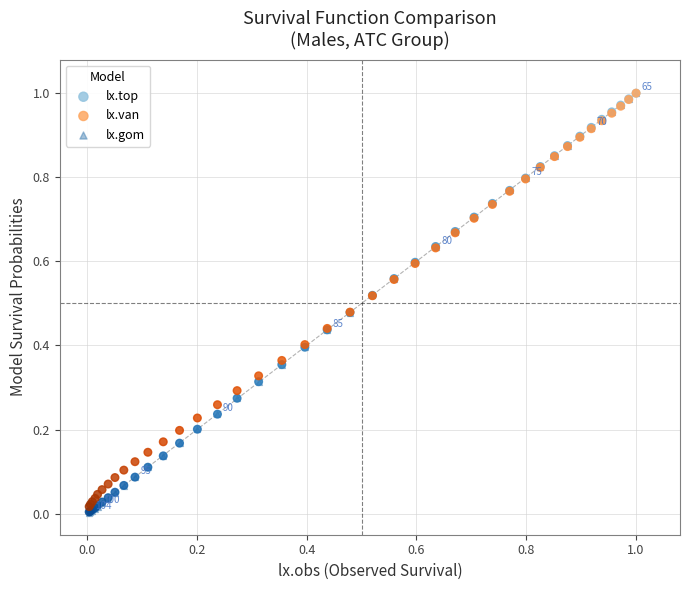

What are all the series names shown in the legend?

lx.top, lx.van, lx.gom